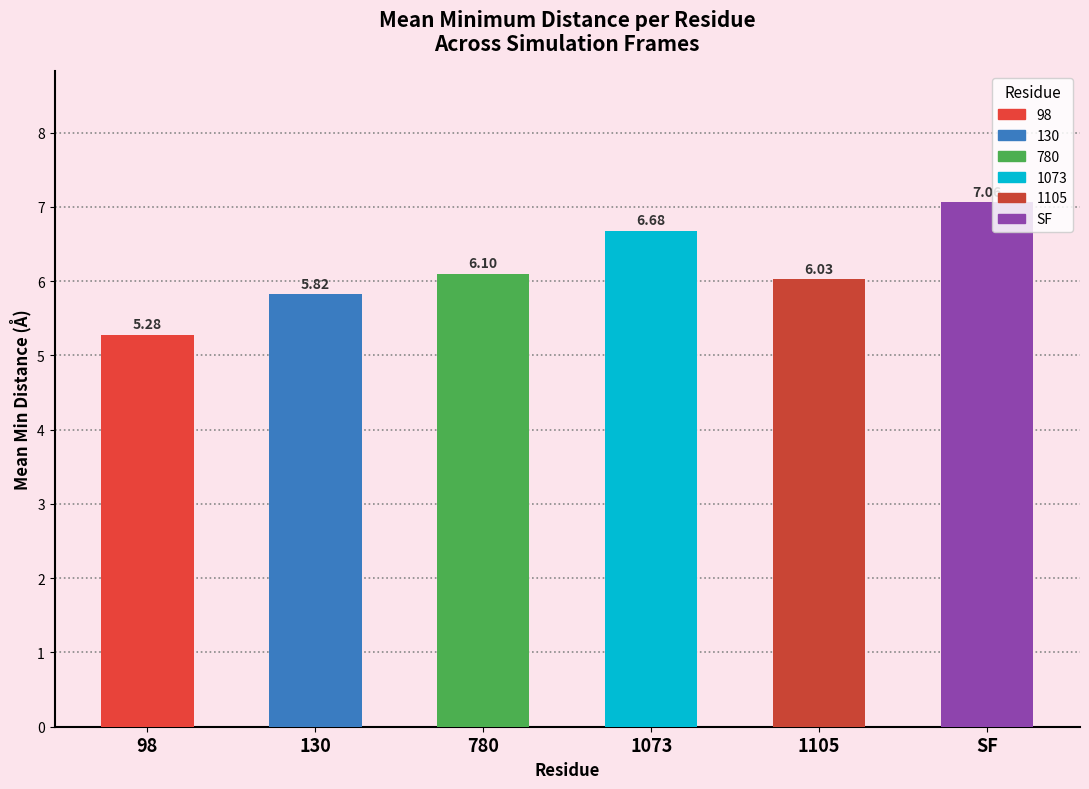

Count the number of values greater than 6.

4